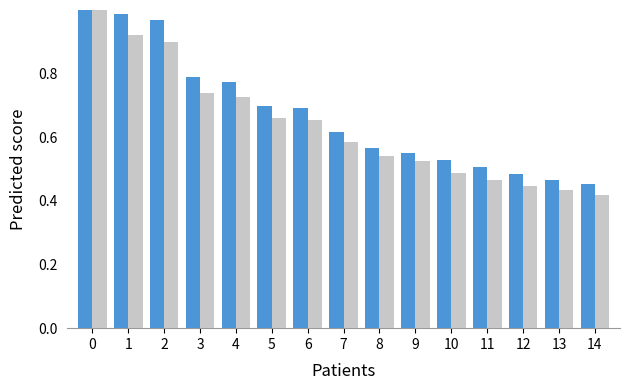

What is the total value across all series at 8?

1.1